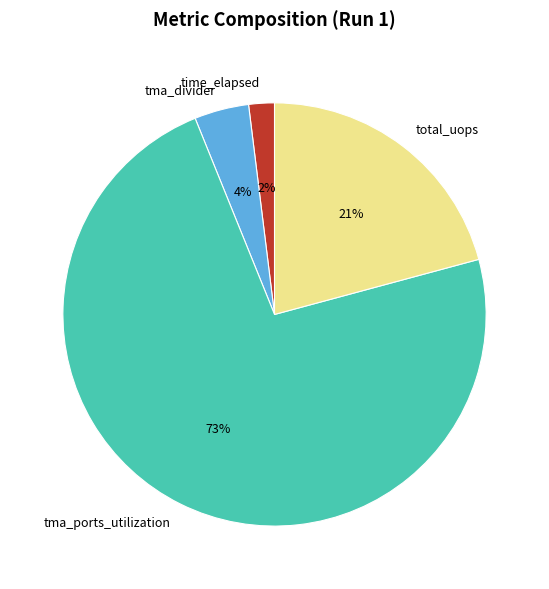

To the nearest percent, what is the average slice percentage?

25%